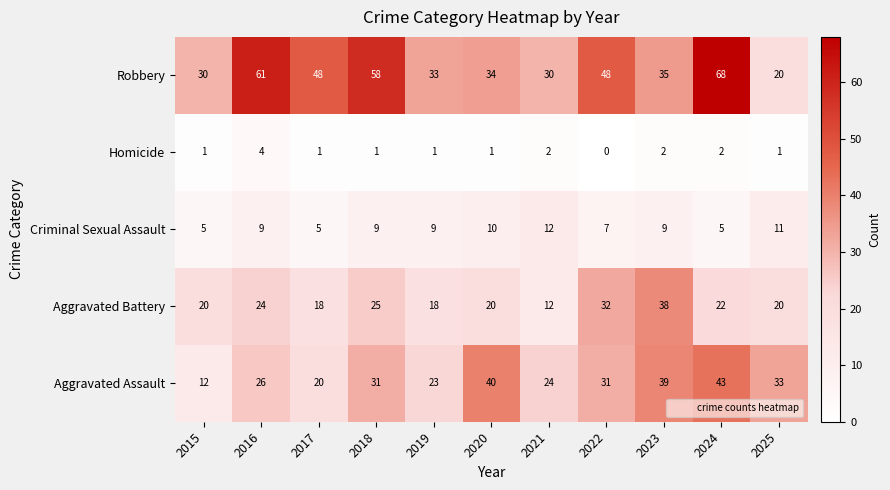

At which label does Aggravated Assault reach its minimum?

2015